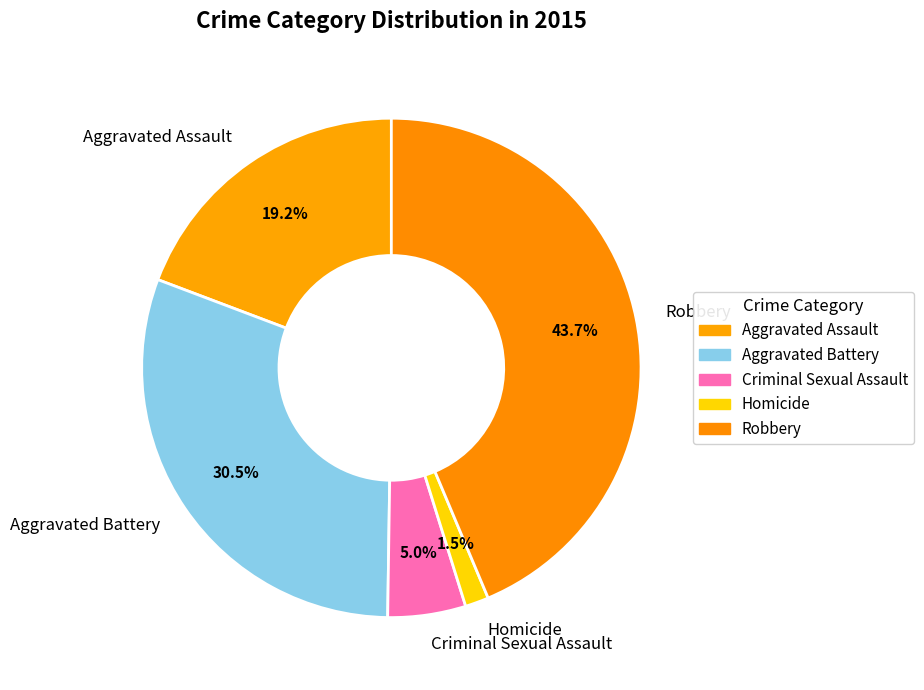

Between Aggravated Assault and Robbery, which is larger?

Robbery